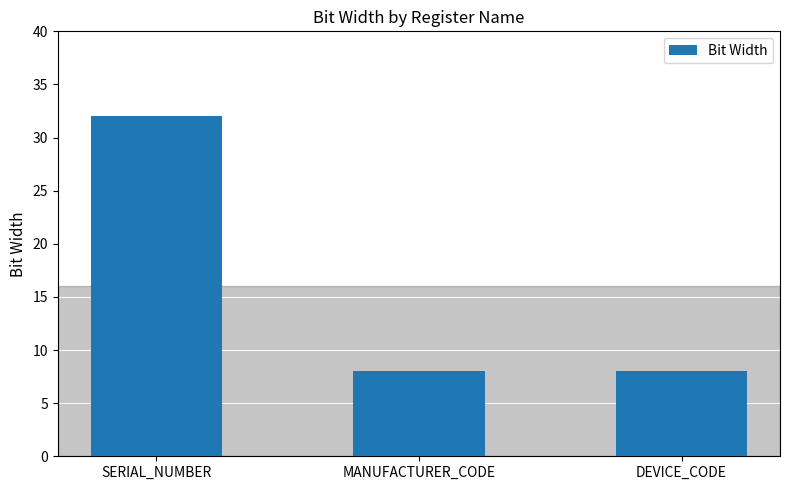

The value at MANUFACTURER_CODE is 13. True or false?

False